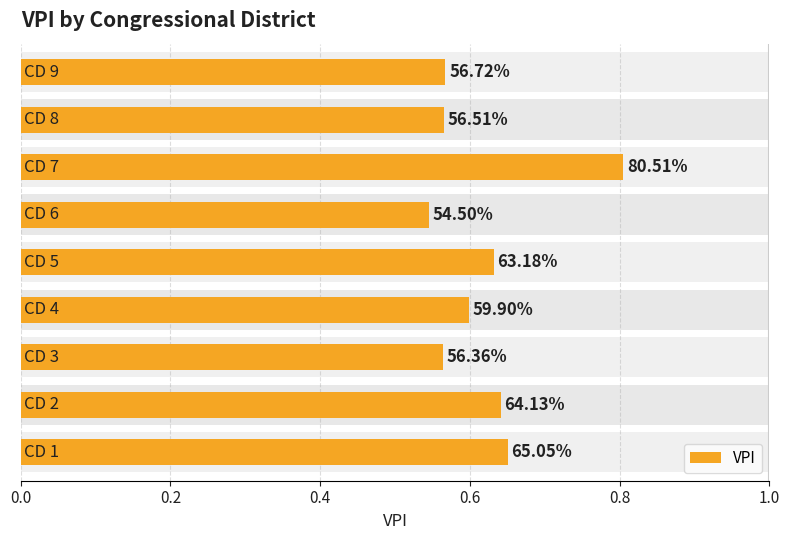

Does the chart contain any negative values?

No